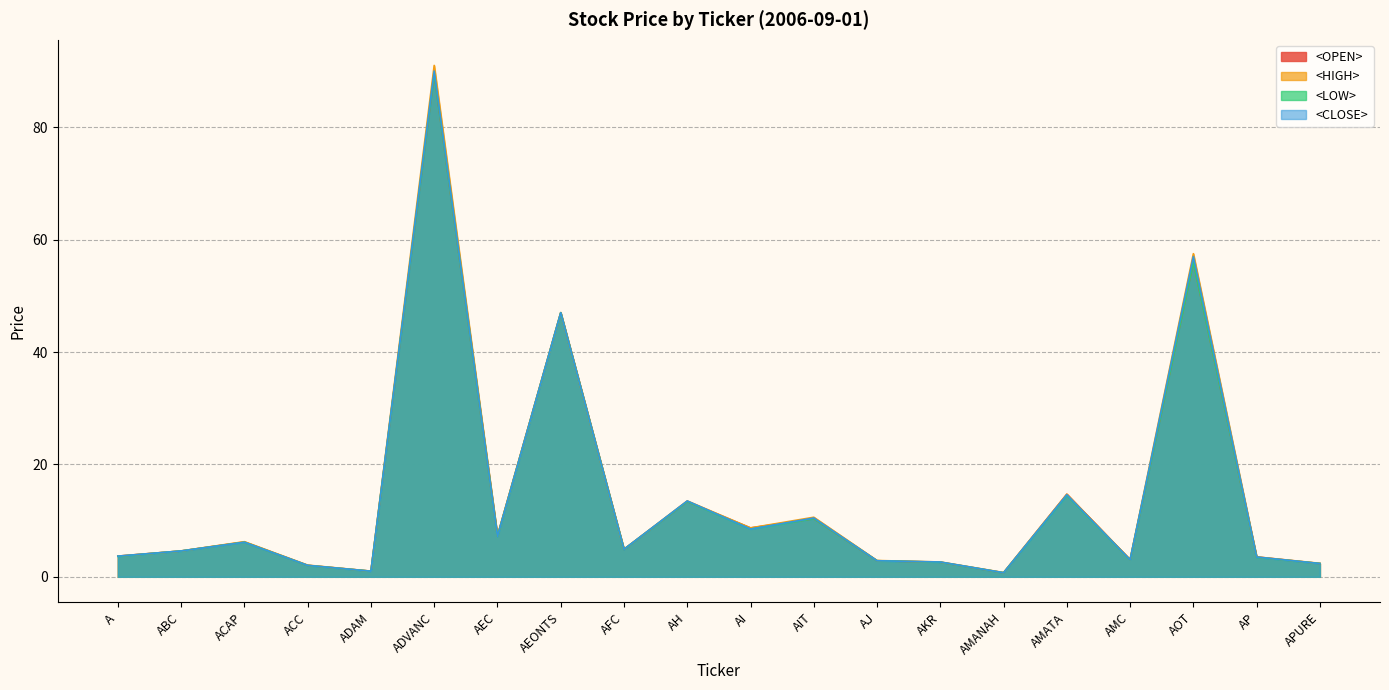

At which label does <HIGH> reach its peak?

ADVANC